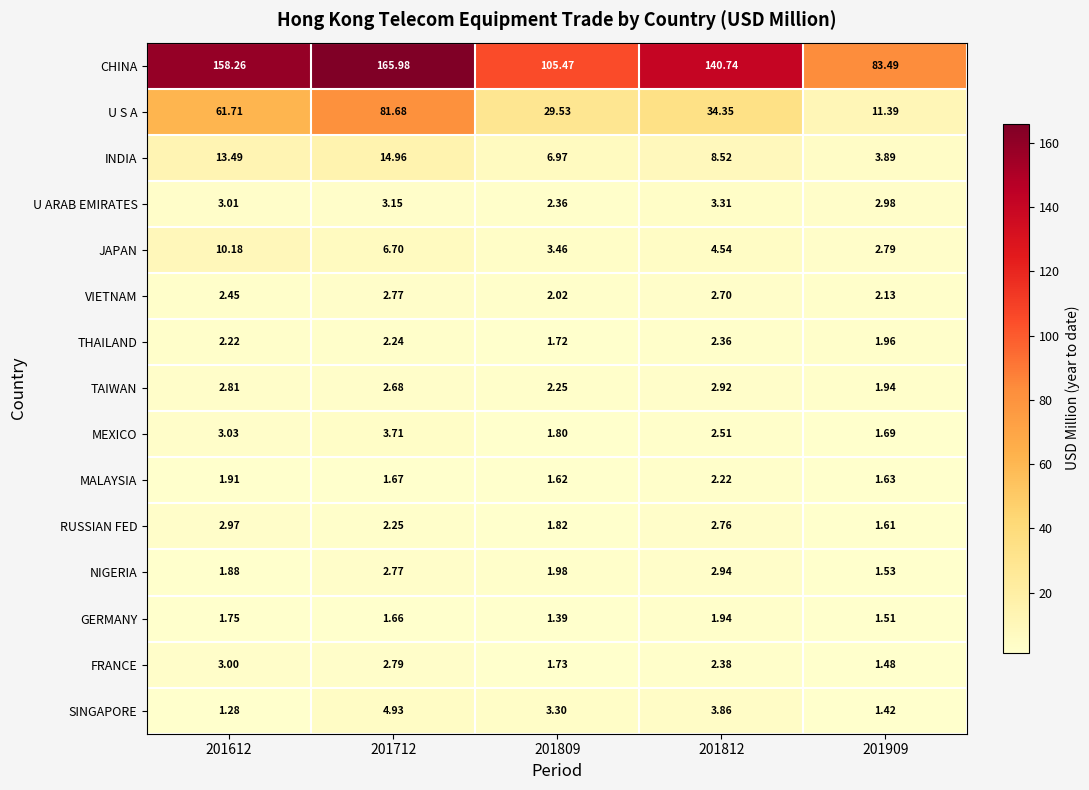

Which series has the largest range (max minus min)?

CHINA